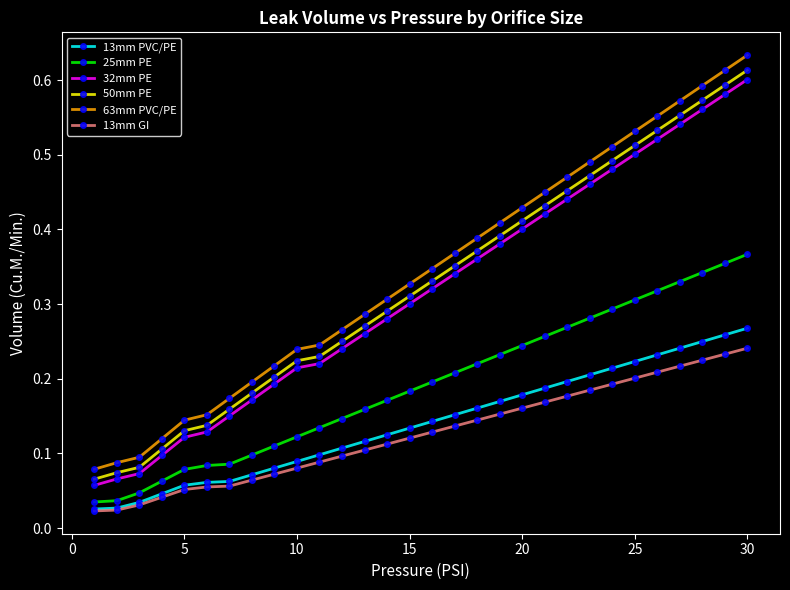

Count the 13mm PVC/PE values in the range 0 to 1.

30